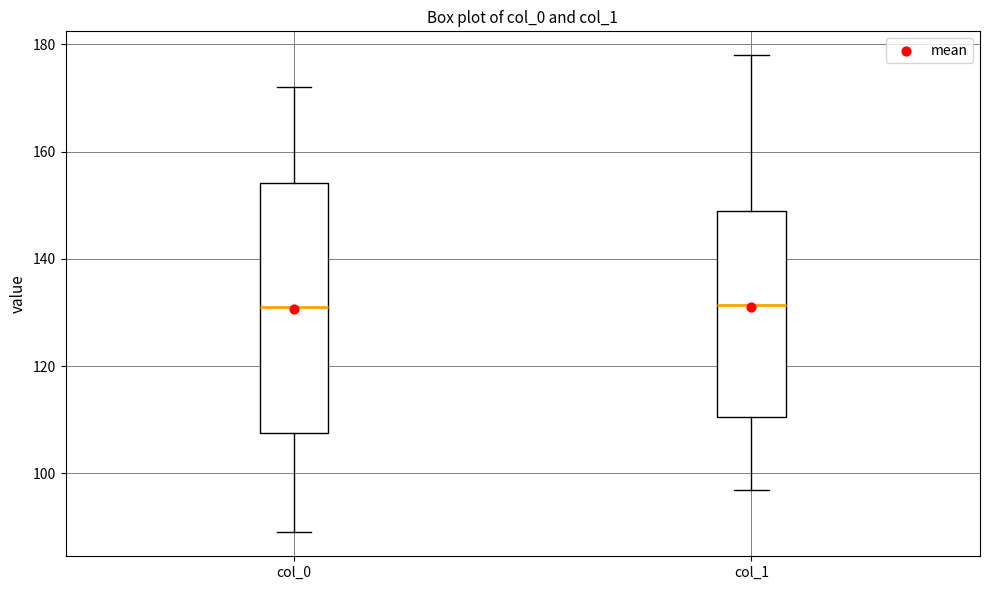

Reading left to right, transcribe this box plot: for each box, give where its median line is, the range the box spans, and where its two whiskers end, as read against the y-axis. The values are not printed on the chart, so give them approximately, as read against the axis.

col_0: median 132, box 108 to 154, whiskers 90 to 172
col_1: median 132, box 110 to 150, whiskers 98 to 178